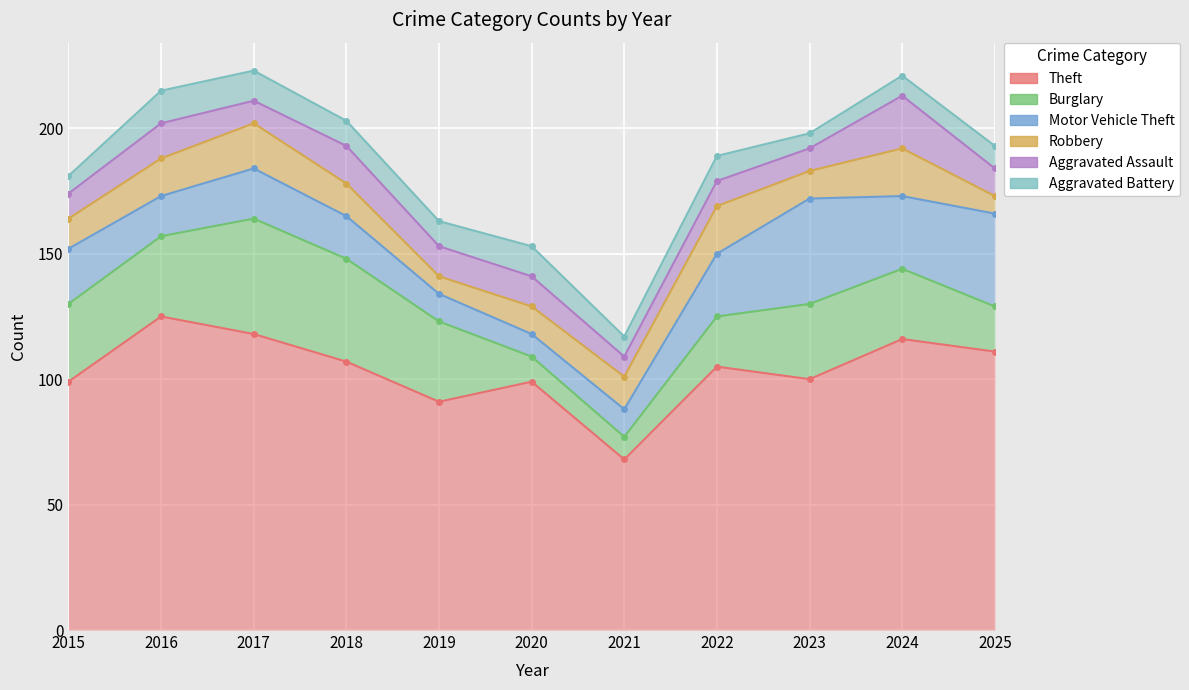

Reading left to right, list all the values displayed in this chart.

Theft: 2015=99	2016=125	2017=118	2018=107	2019=91	2020=99	2021=68	2022=105	2023=100	2024=116	2025=111
Burglary: 2015=31	2016=32	2017=46	2018=41	2019=32	2020=10	2021=9	2022=20	2023=30	2024=28	2025=18
Motor Vehicle Theft: 2015=22	2016=16	2017=20	2018=17	2019=11	2020=9	2021=11	2022=25	2023=42	2024=29	2025=37
Robbery: 2015=12	2016=15	2017=18	2018=13	2019=7	2020=11	2021=13	2022=19	2023=11	2024=19	2025=7
Aggravated Assault: 2015=10	2016=14	2017=9	2018=15	2019=12	2020=12	2021=8	2022=10	2023=9	2024=21	2025=11
Aggravated Battery: 2015=7	2016=13	2017=12	2018=10	2019=10	2020=12	2021=8	2022=10	2023=6	2024=8	2025=9